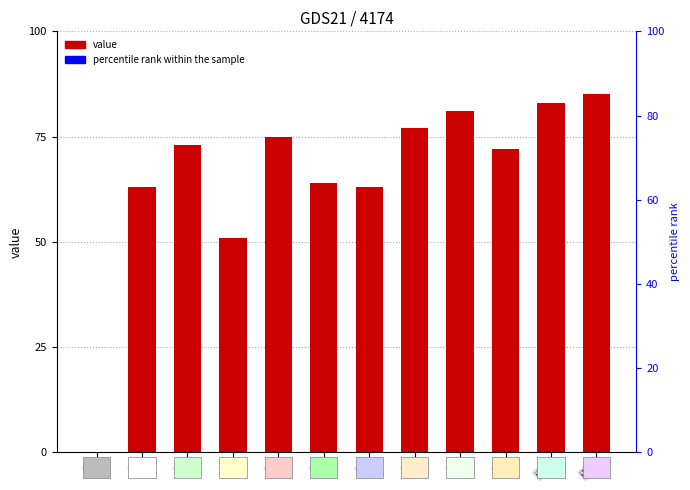

What is the average value?

66